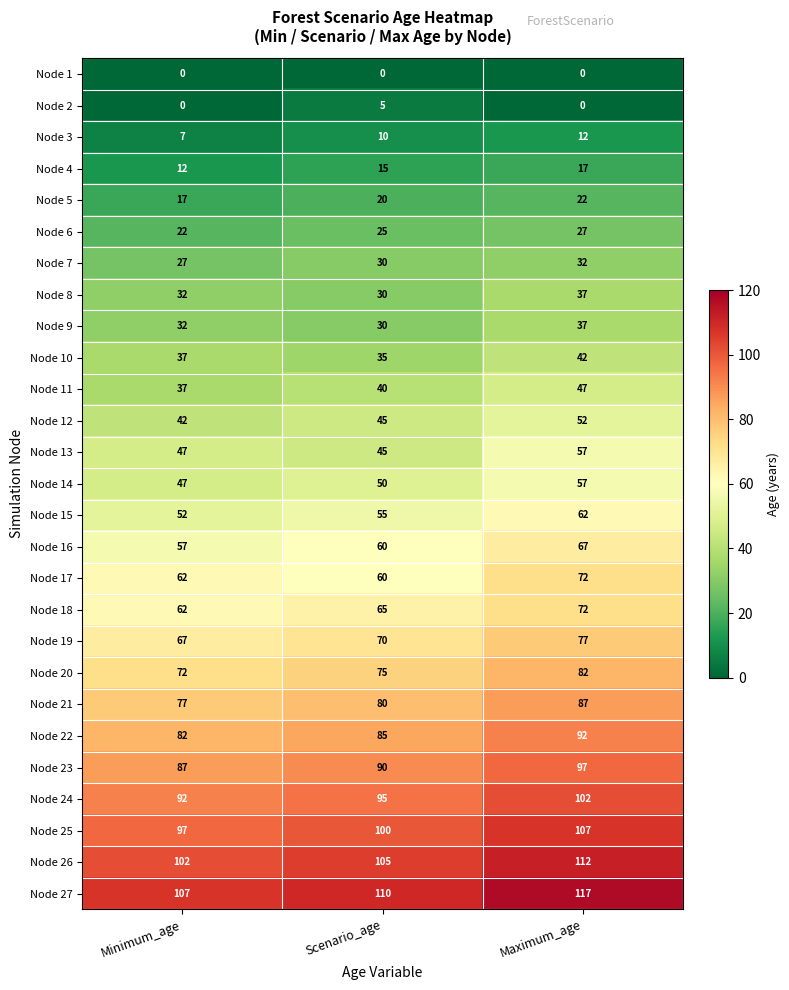

Read the Node 15 value at Maximum_age.

62